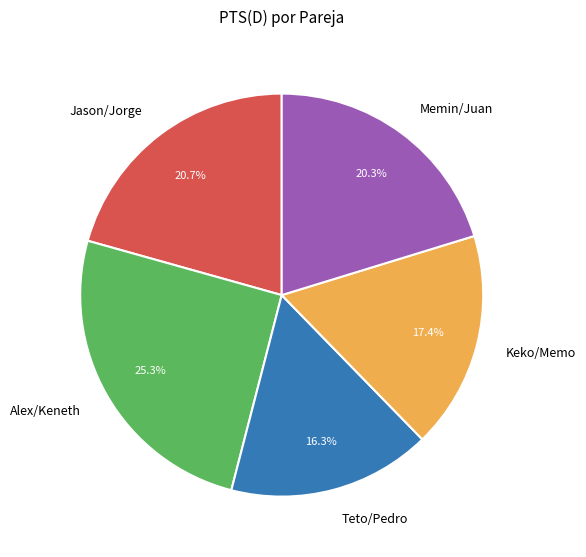

Does Alex/Keneth account for over 50% of the chart?

No